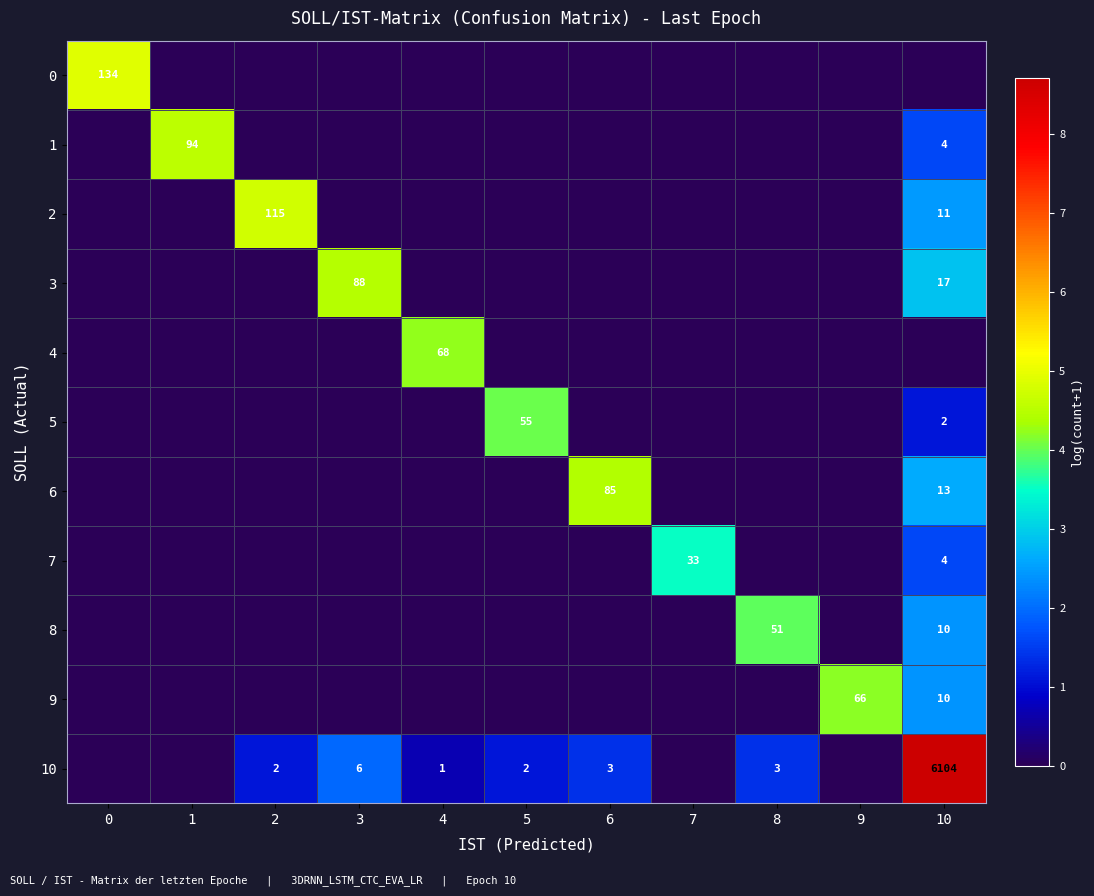

How many values in the 2 series exceed 0?

2